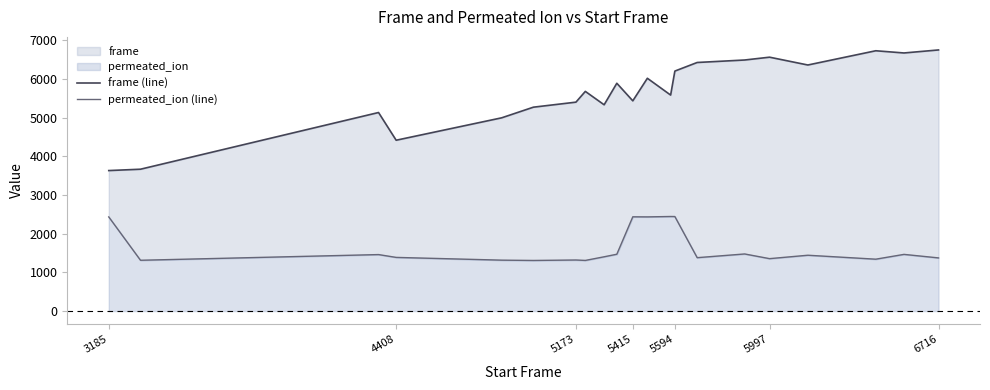

Is the value of permeated_ion (line) at 6716 greater than the value of frame (line) at 5173?

No